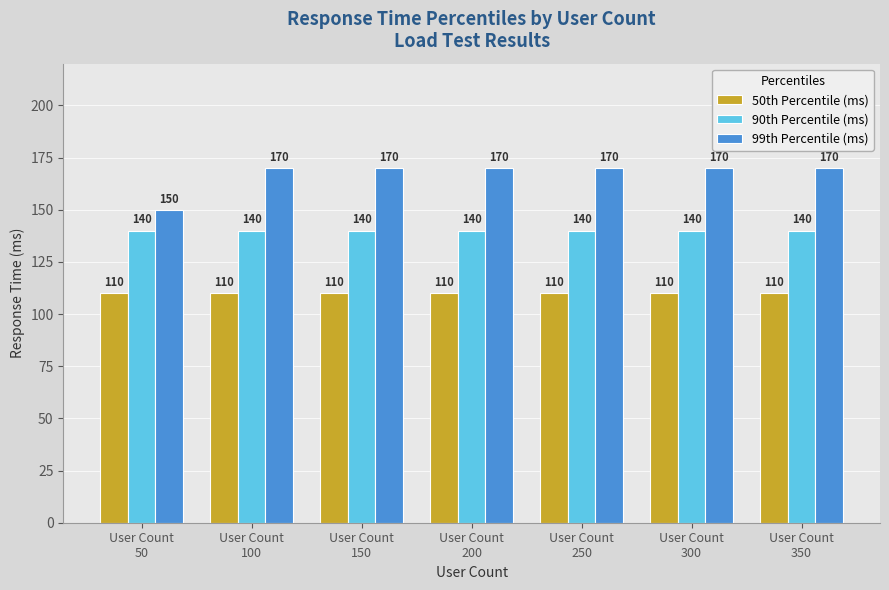

What are all the series names shown in the legend?

50th Percentile (ms), 90th Percentile (ms), 99th Percentile (ms)